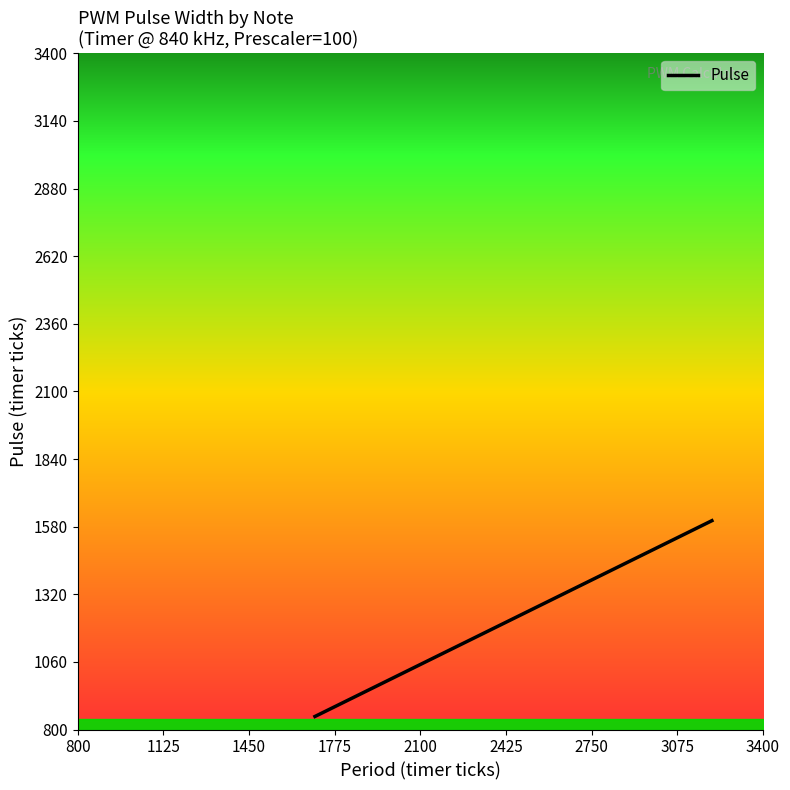

What is the label of the 8th point from the right?

2100